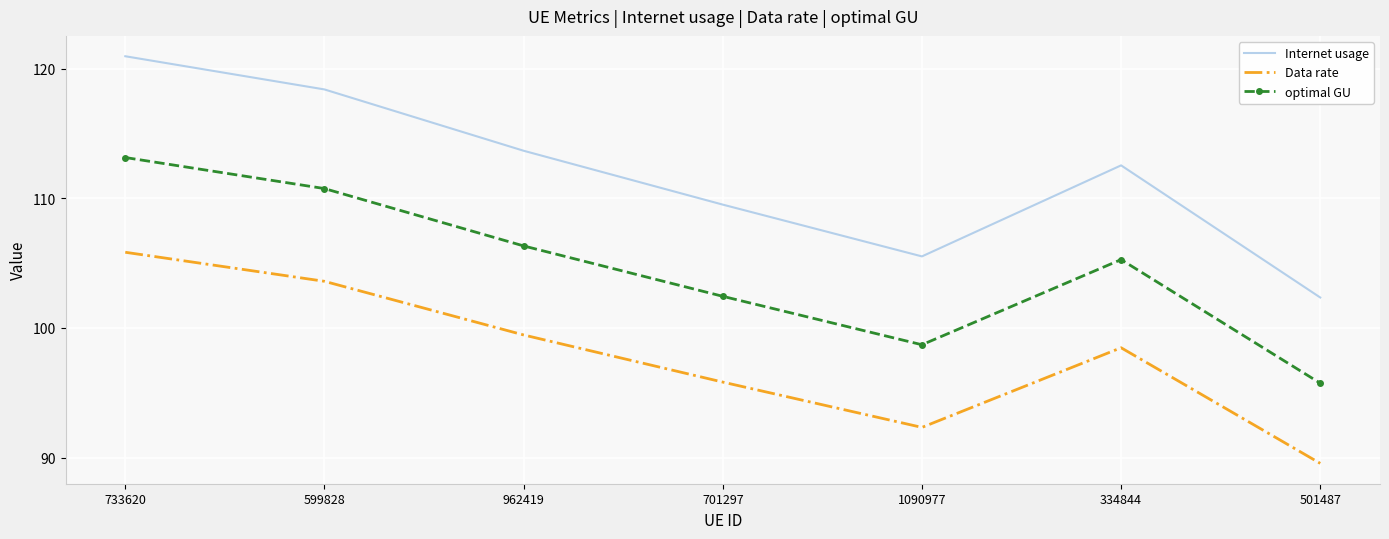

At which label does optimal GU first exceed 105?

733620